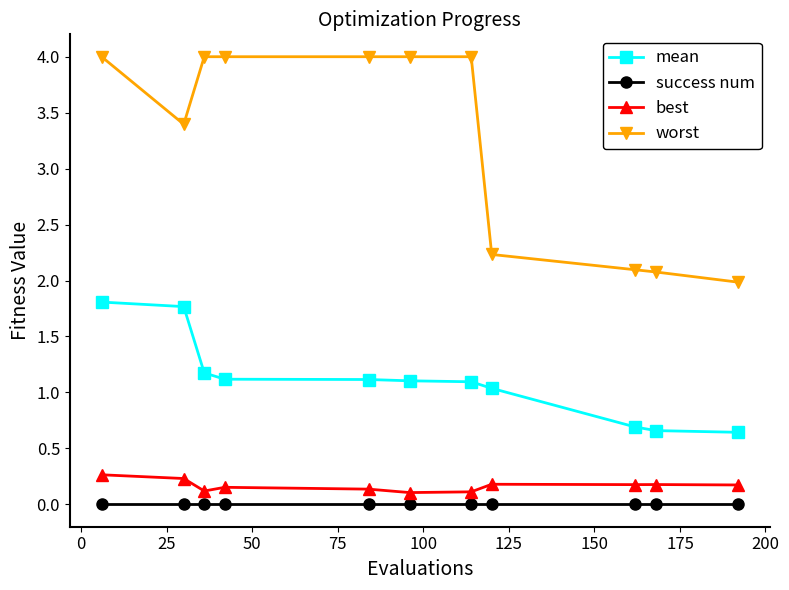

Rank the series by their maximum value, from lowest to highest.

success num, best, mean, worst